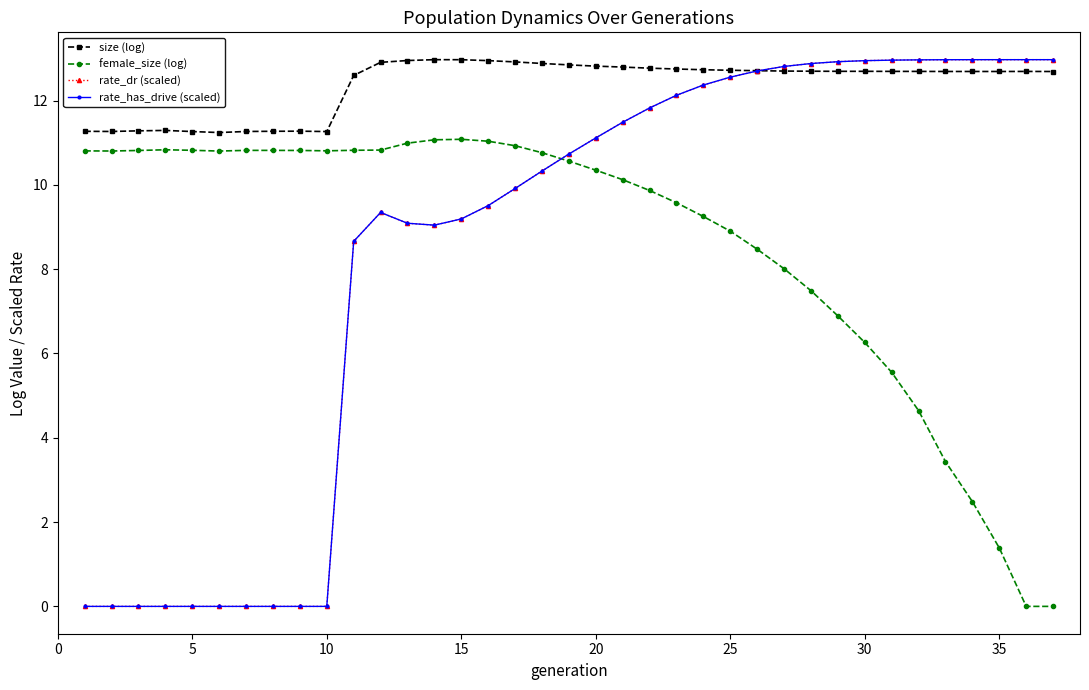

Reading left to right, what are all the values shown in this chart?

size (log): 11.3	11.3	11.3	11.3	11.3	11.2	11.3	11.3	11.3	11.3	12.6	12.9	13.0	13.0	13.0	12.9	12.9	12.9	12.8	12.8	12.8	12.8	12.7	12.7	12.7	12.7	12.7	12.7	12.7	12.7	12.7	12.7	12.7	12.7	12.7	12.7	12.7
female_size (log): 10.8	10.8	10.8	10.8	10.8	10.8	10.8	10.8	10.8	10.8	10.8	10.8	11.0	11.1	11.1	11.0	10.9	10.8	10.6	10.3	10.1	9.9	9.6	9.3	8.9	8.5	8.0	7.5	6.9	6.3	5.6	4.6	3.4	2.5	1.4	0.0	0.0
rate_dr (scaled): 0.0	0.0	0.0	0.0	0.0	0.0	0.0	0.0	0.0	0.0	8.7	9.3	9.1	9.0	9.2	9.5	9.9	10.3	10.7	11.1	11.5	11.8	12.1	12.4	12.6	12.7	12.8	12.9	12.9	12.9	13.0	13.0	13.0	13.0	13.0	13.0	13.0
rate_has_drive (scaled): 0.0	0.0	0.0	0.0	0.0	0.0	0.0	0.0	0.0	0.0	8.7	9.3	9.1	9.0	9.2	9.5	9.9	10.3	10.7	11.1	11.5	11.8	12.1	12.4	12.6	12.7	12.8	12.9	12.9	12.9	13.0	13.0	13.0	13.0	13.0	13.0	13.0